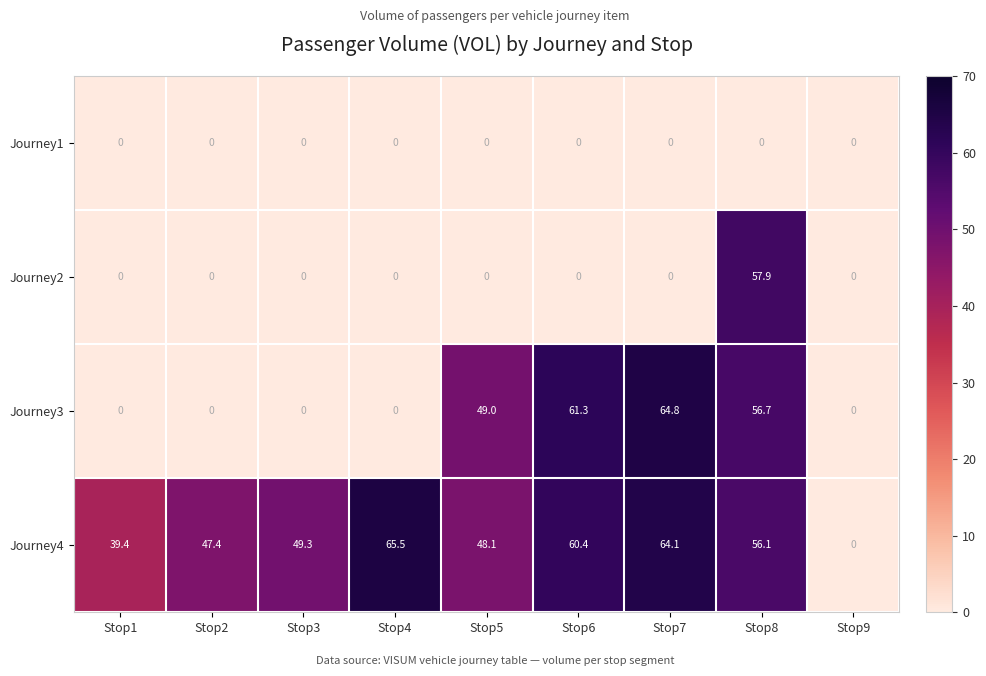

The value of Journey3 at Stop8 is 12.7. True or false?

False